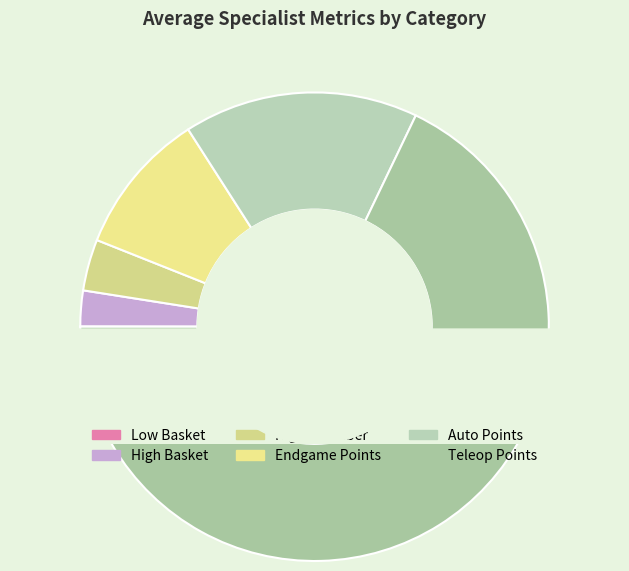

To the nearest percent, what portion does Teleop Points represent?

68%